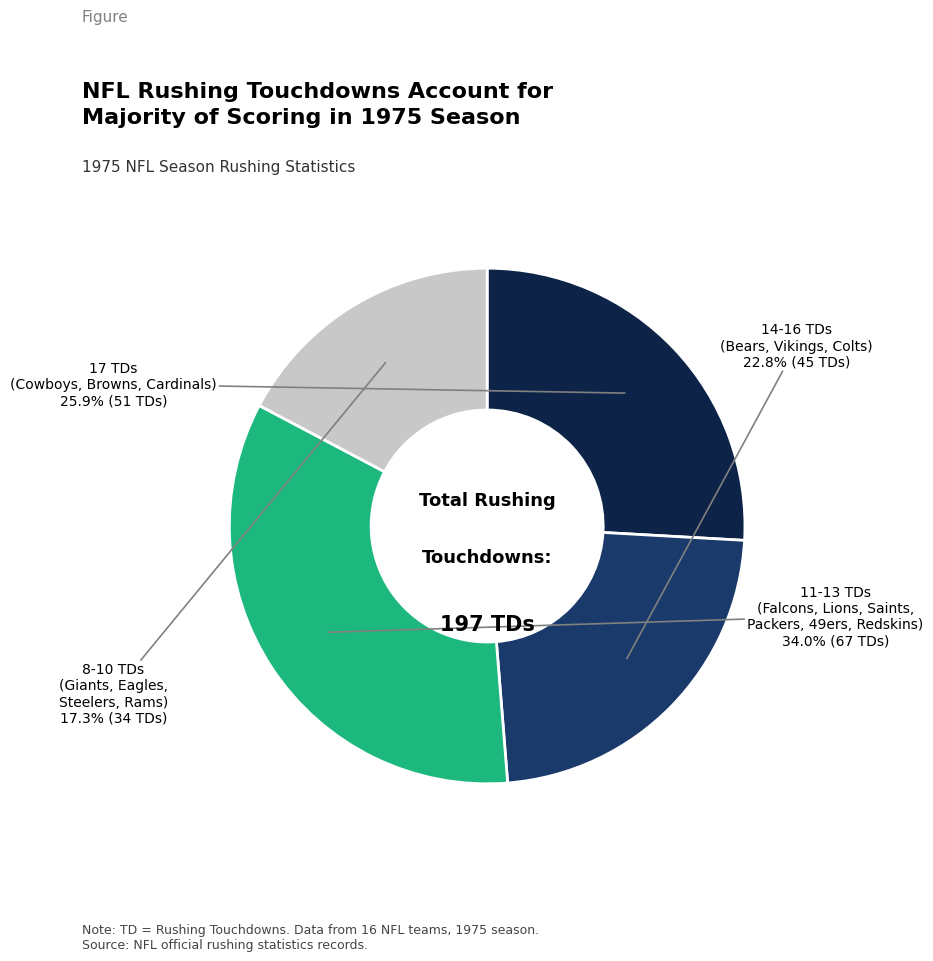

Is there a majority slice in this chart?

No